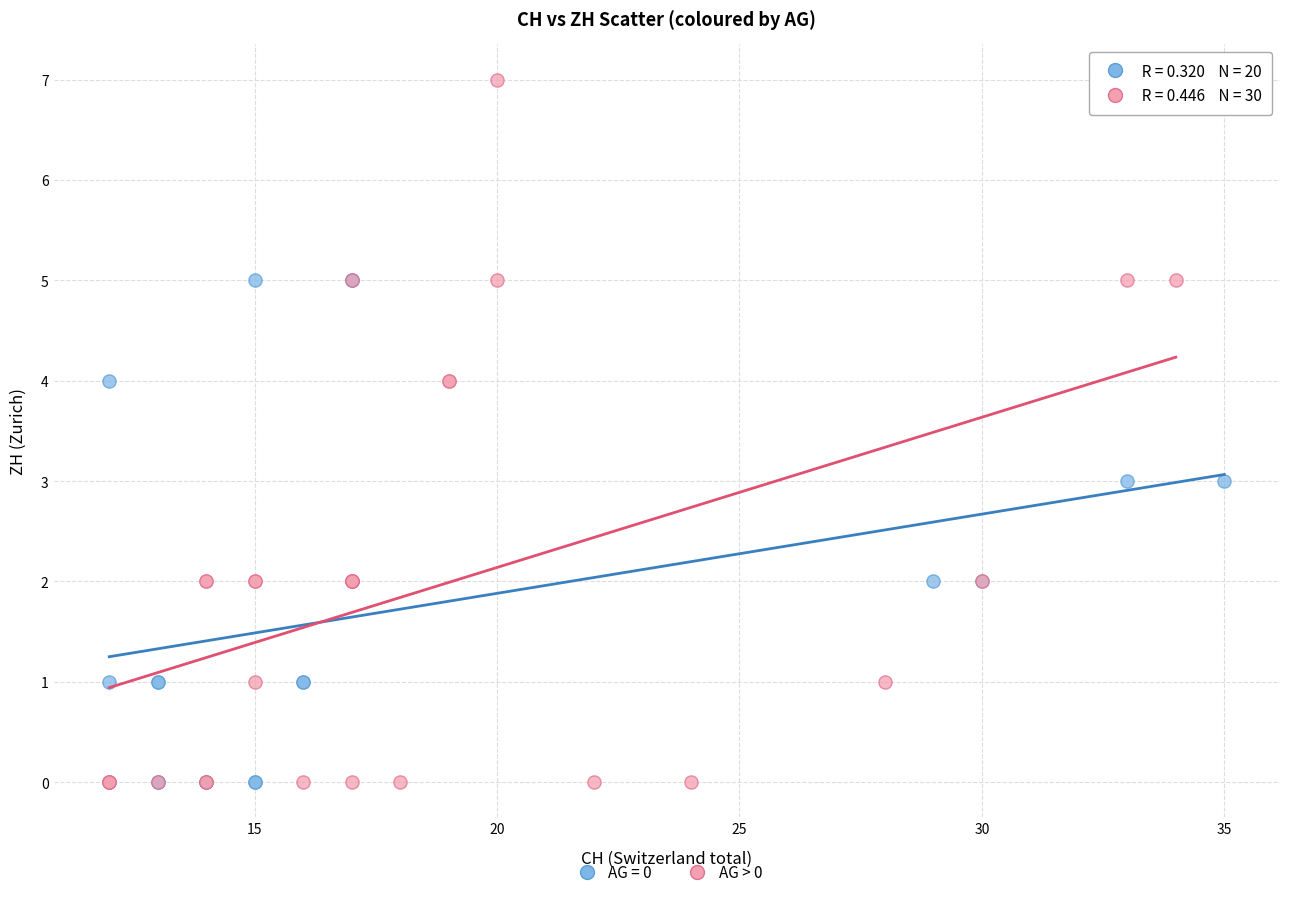

Which series contains the highest Y value?

AG > 0